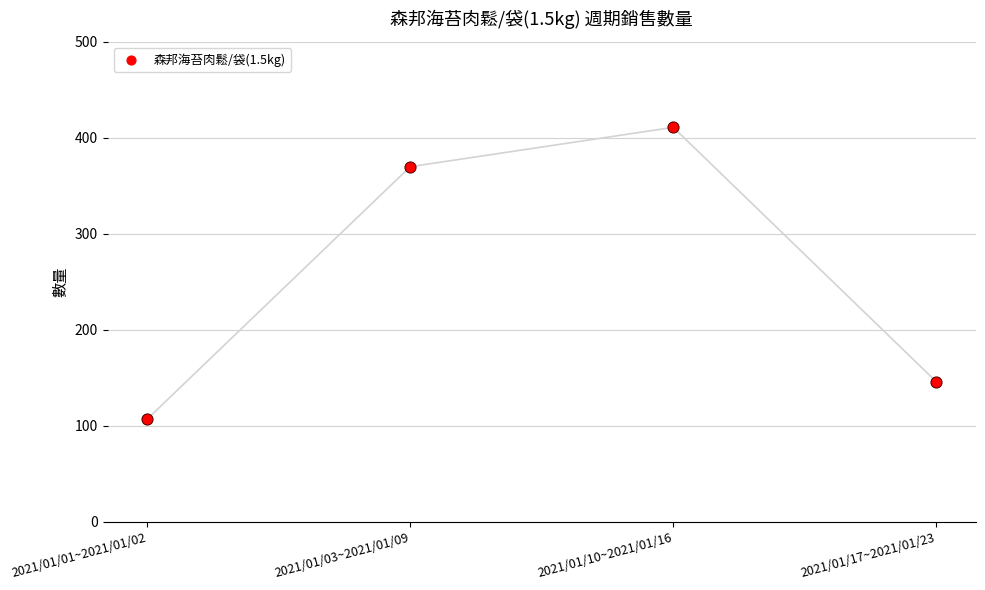

Which has a higher value, 2021/01/01~2021/01/02 or 2021/01/17~2021/01/23?

2021/01/17~2021/01/23